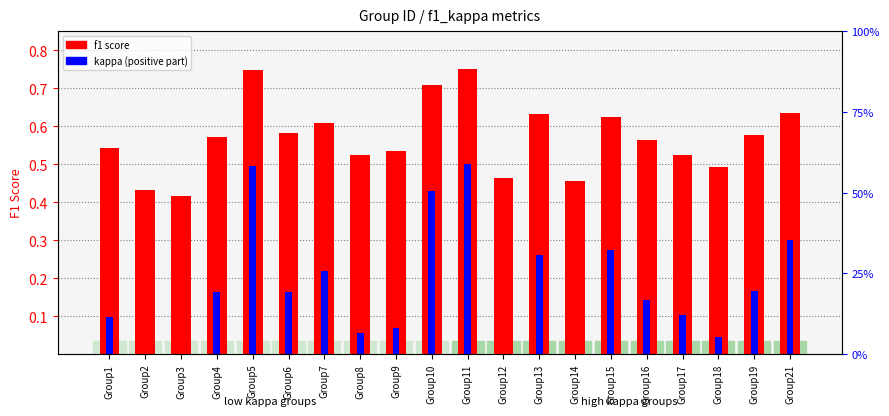

Is the value of kappa (positive) at Group3 greater than the value of f1 score at Group7?

No